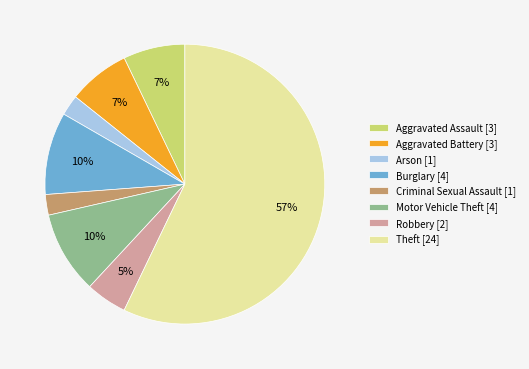

Is it true that Burglary is 10% of the pie?

True